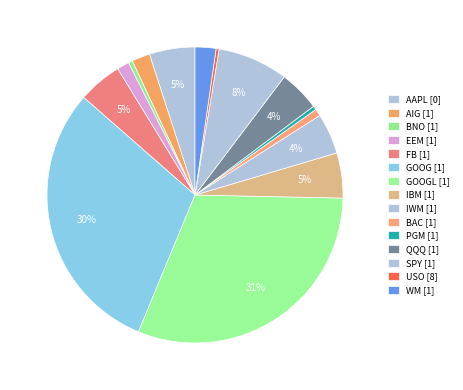

Count the number of slices in the pie.

15